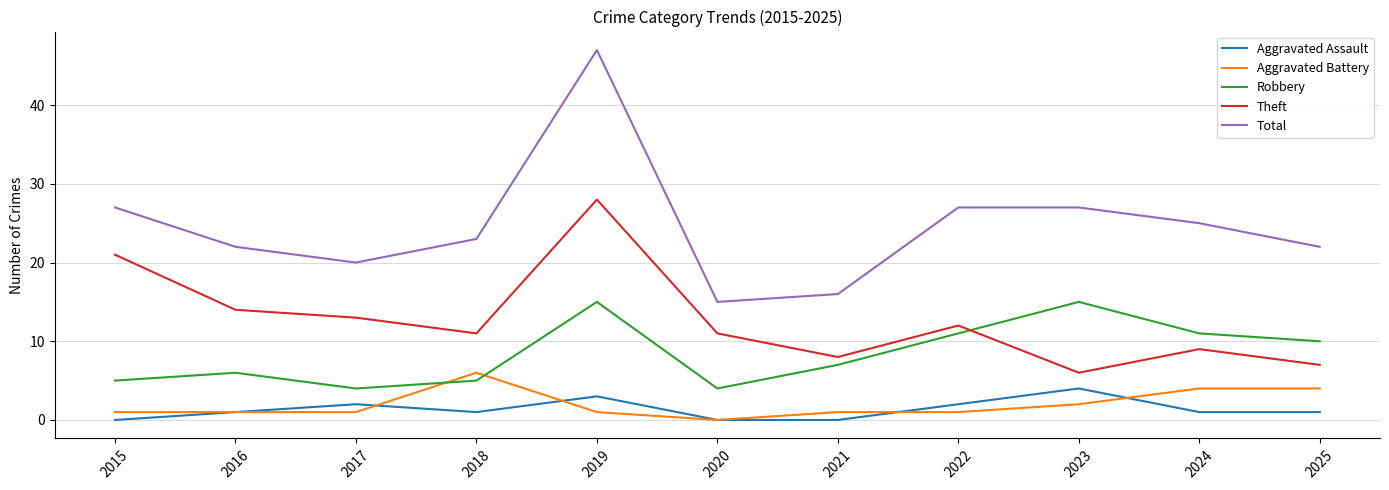

At which category does the chart reach its peak across all series?

2019